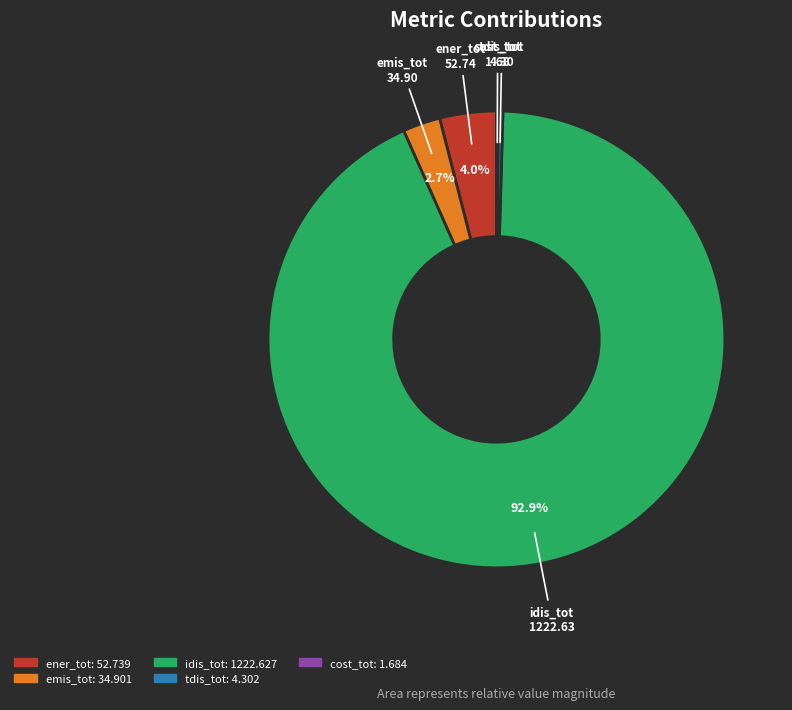

What is the largest slice in the pie chart?

idis_tot